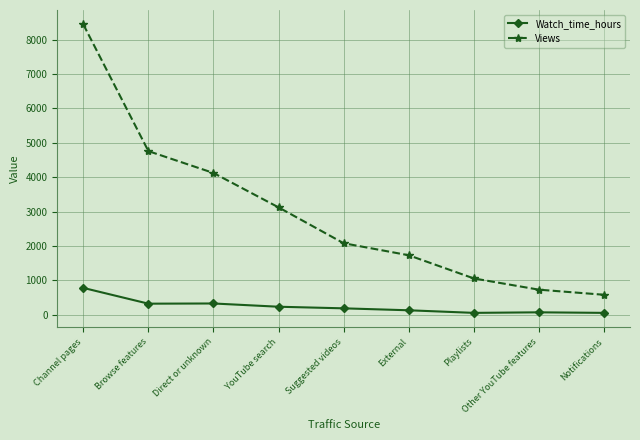

Which category has the highest value across all series?

Channel pages